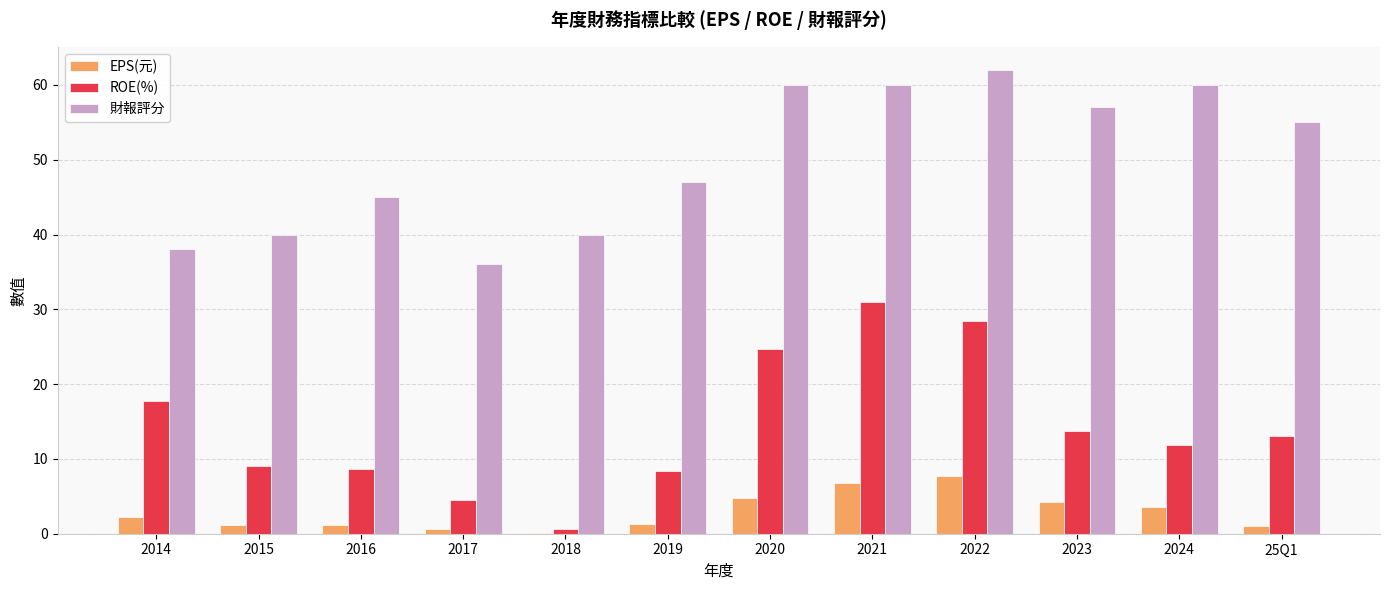

Is the value of 財報評分 at 2017 greater than the value of EPS(元) at 2023?

Yes